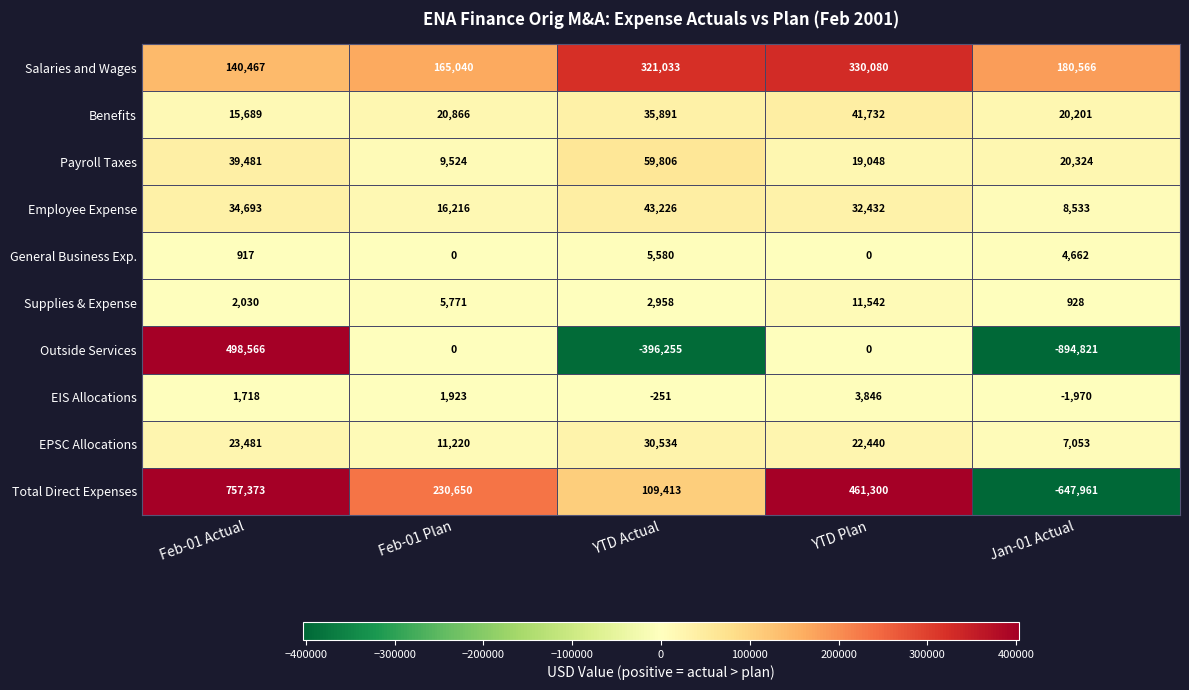

What is the minimum value shown in the chart?

-894821